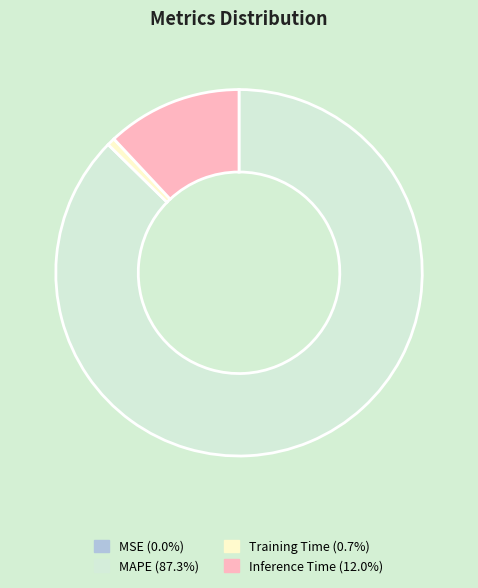

What is the ratio of the value at Inference Time to the value at MAPE?

0.1